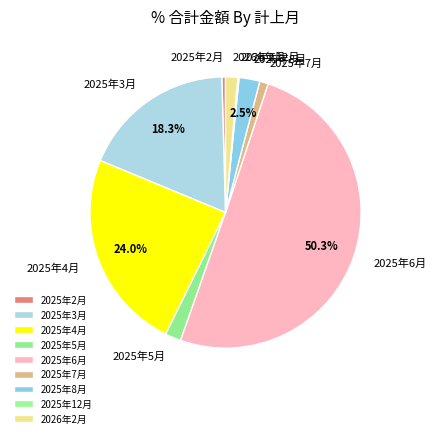

Combined, do 2026年2月 and 2025年3月 account for over 50%?

No